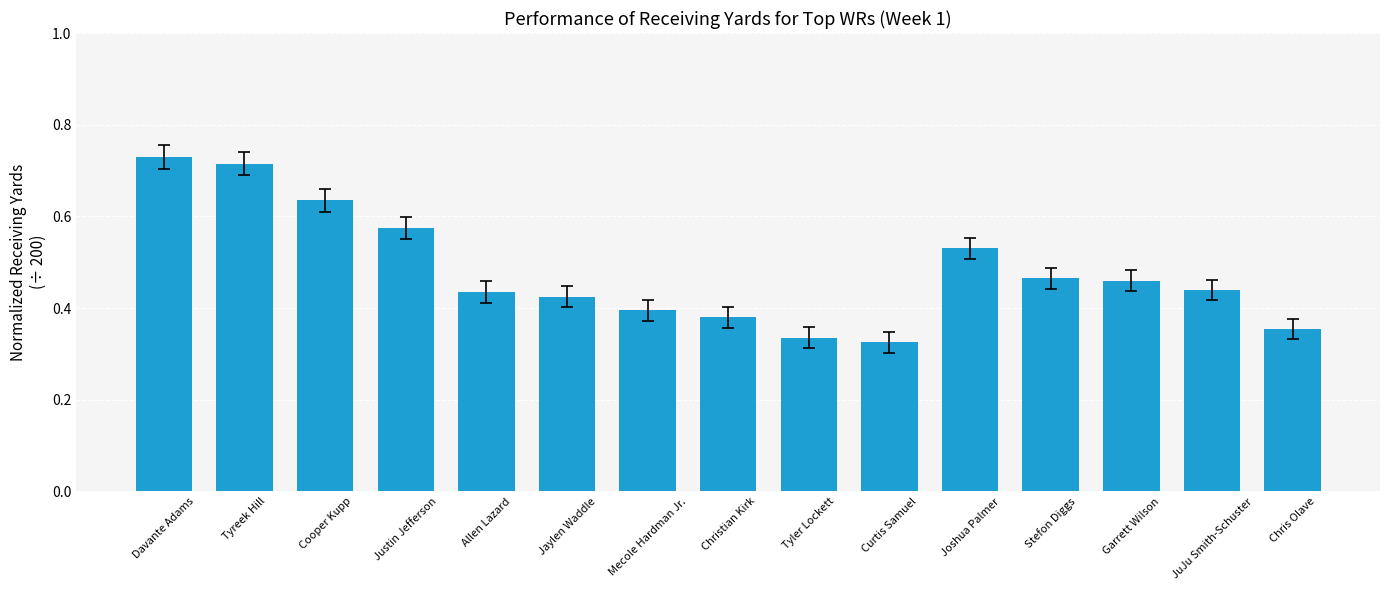

Which has a higher value, Allen Lazard or Mecole Hardman Jr.?

Allen Lazard